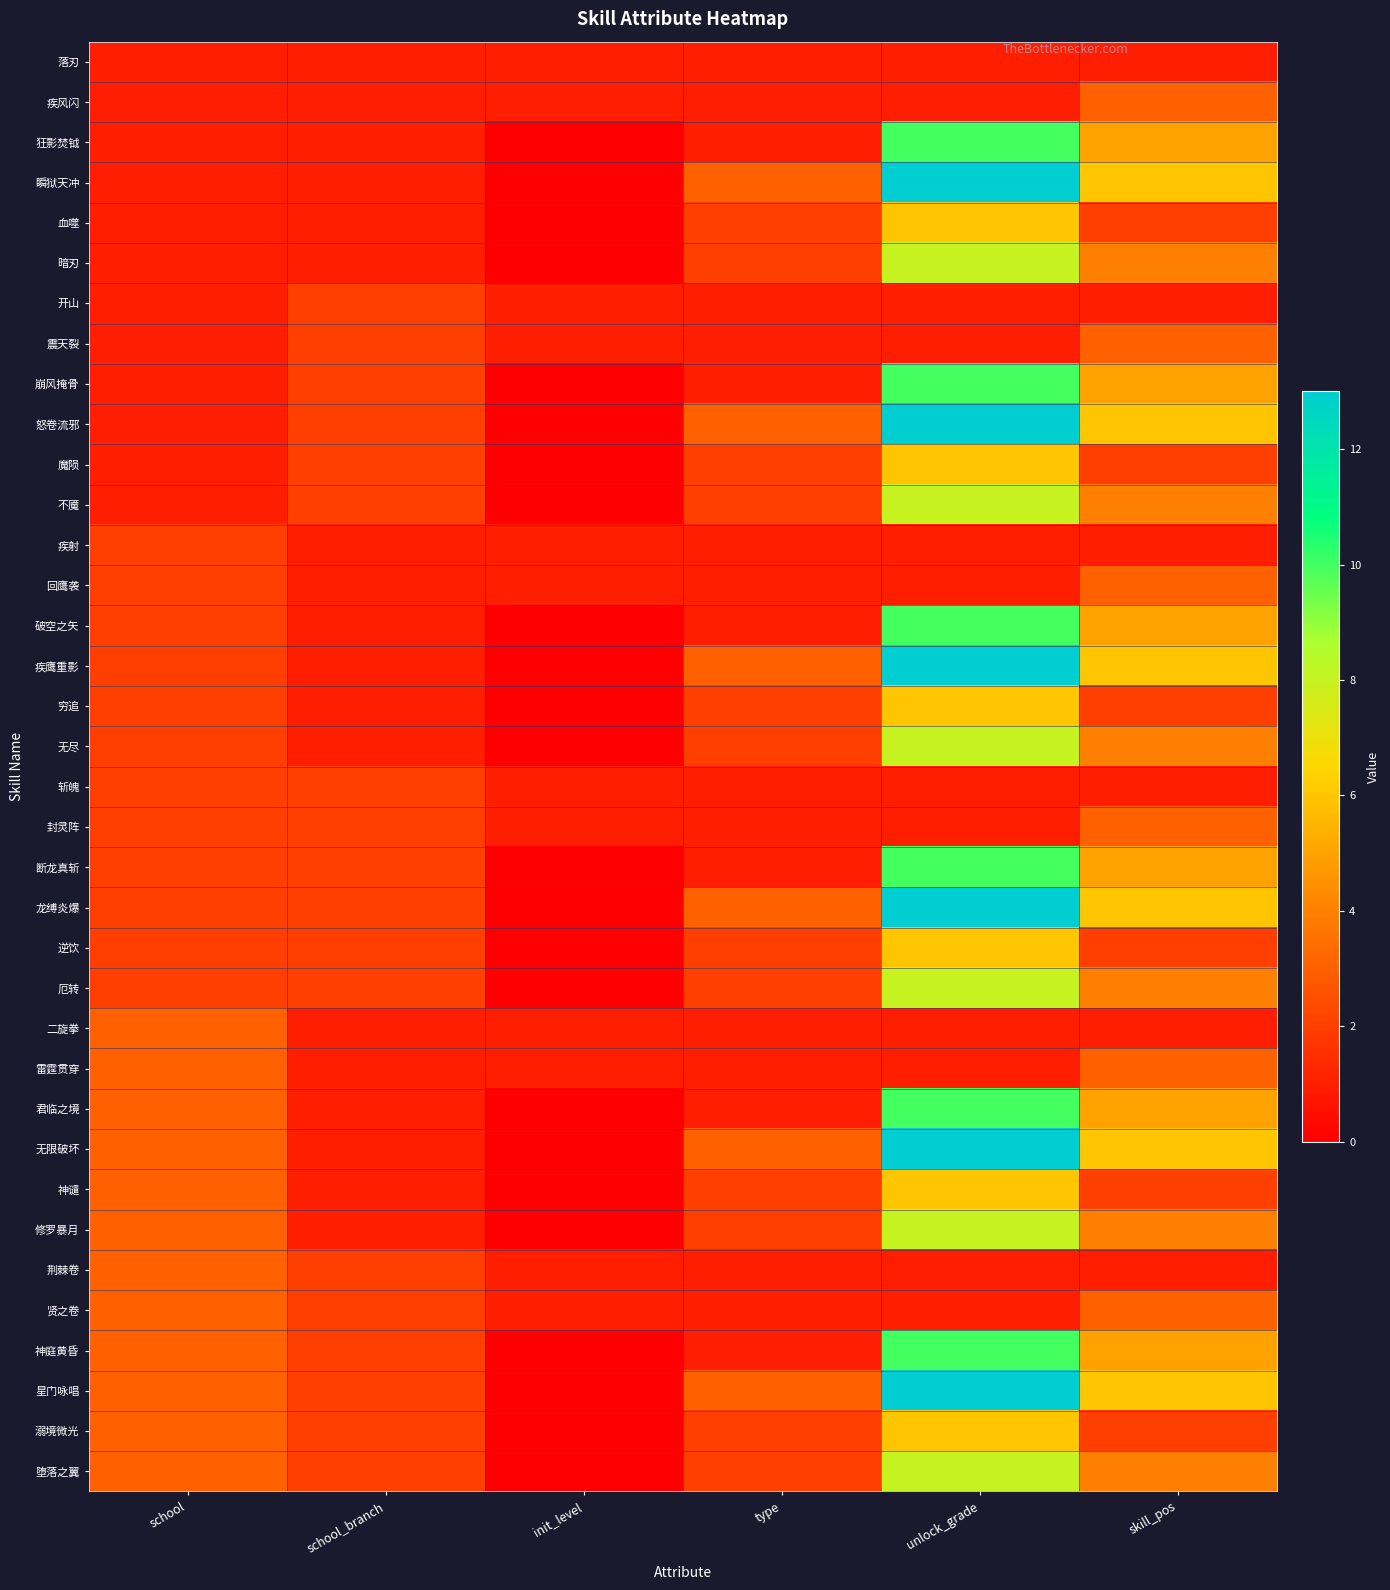

Reading left to right, transcribe all the data shown in this chart.

落刃: school=1	school_branch=1	init_level=1	type=1	unlock_grade=1	skill_pos=1
疾风闪: school=1	school_branch=1	init_level=1	type=1	unlock_grade=1	skill_pos=3
狂影焚钺: school=1	school_branch=1	init_level=0	type=1	unlock_grade=10	skill_pos=5
瞬狱天冲: school=1	school_branch=1	init_level=0	type=3	unlock_grade=13	skill_pos=6
血噬: school=1	school_branch=1	init_level=0	type=2	unlock_grade=6	skill_pos=2
暗刃: school=1	school_branch=1	init_level=0	type=2	unlock_grade=8	skill_pos=4
开山: school=1	school_branch=2	init_level=1	type=1	unlock_grade=1	skill_pos=1
震天裂: school=1	school_branch=2	init_level=1	type=1	unlock_grade=1	skill_pos=3
崩风掩骨: school=1	school_branch=2	init_level=0	type=1	unlock_grade=10	skill_pos=5
怒卷流邪: school=1	school_branch=2	init_level=0	type=3	unlock_grade=13	skill_pos=6
魔陨: school=1	school_branch=2	init_level=0	type=2	unlock_grade=6	skill_pos=2
不魇: school=1	school_branch=2	init_level=0	type=2	unlock_grade=8	skill_pos=4
疾射: school=2	school_branch=1	init_level=1	type=1	unlock_grade=1	skill_pos=1
回鹰袭: school=2	school_branch=1	init_level=1	type=1	unlock_grade=1	skill_pos=3
破空之矢: school=2	school_branch=1	init_level=0	type=1	unlock_grade=10	skill_pos=5
疾鹰重影: school=2	school_branch=1	init_level=0	type=3	unlock_grade=13	skill_pos=6
穷追: school=2	school_branch=1	init_level=0	type=2	unlock_grade=6	skill_pos=2
无尽: school=2	school_branch=1	init_level=0	type=2	unlock_grade=8	skill_pos=4
斩魄: school=2	school_branch=2	init_level=1	type=1	unlock_grade=1	skill_pos=1
封灵阵: school=2	school_branch=2	init_level=1	type=1	unlock_grade=1	skill_pos=3
断龙真斩: school=2	school_branch=2	init_level=0	type=1	unlock_grade=10	skill_pos=5
龙缚炎爆: school=2	school_branch=2	init_level=0	type=3	unlock_grade=13	skill_pos=6
逆饮: school=2	school_branch=2	init_level=0	type=2	unlock_grade=6	skill_pos=2
厄转: school=2	school_branch=2	init_level=0	type=2	unlock_grade=8	skill_pos=4
二旋拳: school=3	school_branch=1	init_level=1	type=1	unlock_grade=1	skill_pos=1
雷霆贯穿: school=3	school_branch=1	init_level=1	type=1	unlock_grade=1	skill_pos=3
君临之境: school=3	school_branch=1	init_level=0	type=1	unlock_grade=10	skill_pos=5
无限破坏: school=3	school_branch=1	init_level=0	type=3	unlock_grade=13	skill_pos=6
神谴: school=3	school_branch=1	init_level=0	type=2	unlock_grade=6	skill_pos=2
修罗暴月: school=3	school_branch=1	init_level=0	type=2	unlock_grade=8	skill_pos=4
荆棘卷: school=3	school_branch=2	init_level=1	type=1	unlock_grade=1	skill_pos=1
贤之卷: school=3	school_branch=2	init_level=1	type=1	unlock_grade=1	skill_pos=3
神庭黄昏: school=3	school_branch=2	init_level=0	type=1	unlock_grade=10	skill_pos=5
星门咏唱: school=3	school_branch=2	init_level=0	type=3	unlock_grade=13	skill_pos=6
溺境微光: school=3	school_branch=2	init_level=0	type=2	unlock_grade=6	skill_pos=2
堕落之翼: school=3	school_branch=2	init_level=0	type=2	unlock_grade=8	skill_pos=4